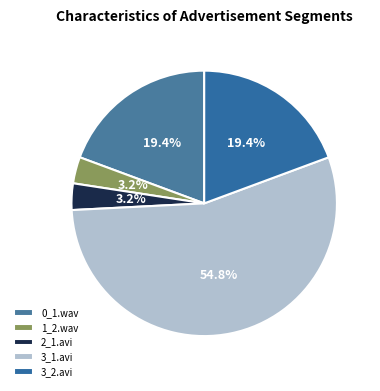

Is there any slice that represents more than half of the pie?

Yes